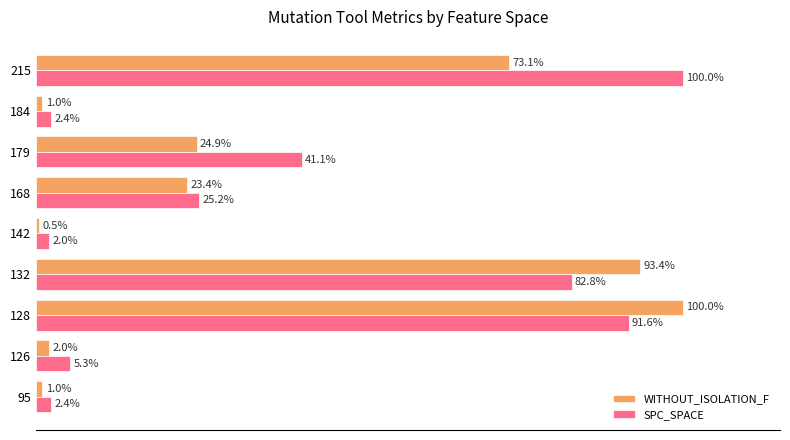

Which series has the largest total across all categories?

SPC_SPACE